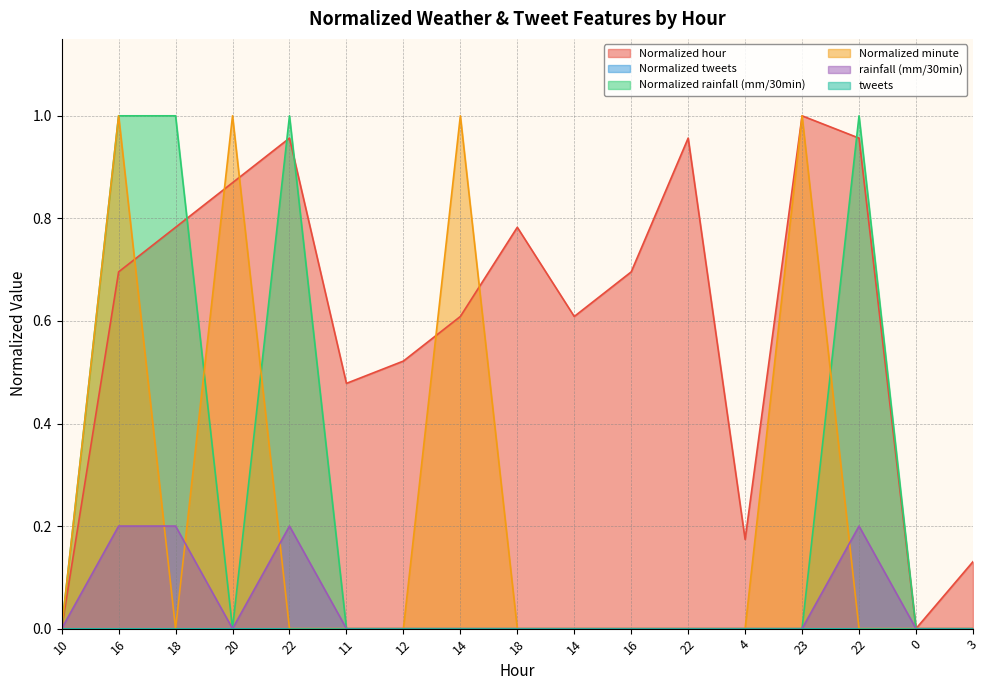

How many interior local peaks does the Normalized minute series have?

4